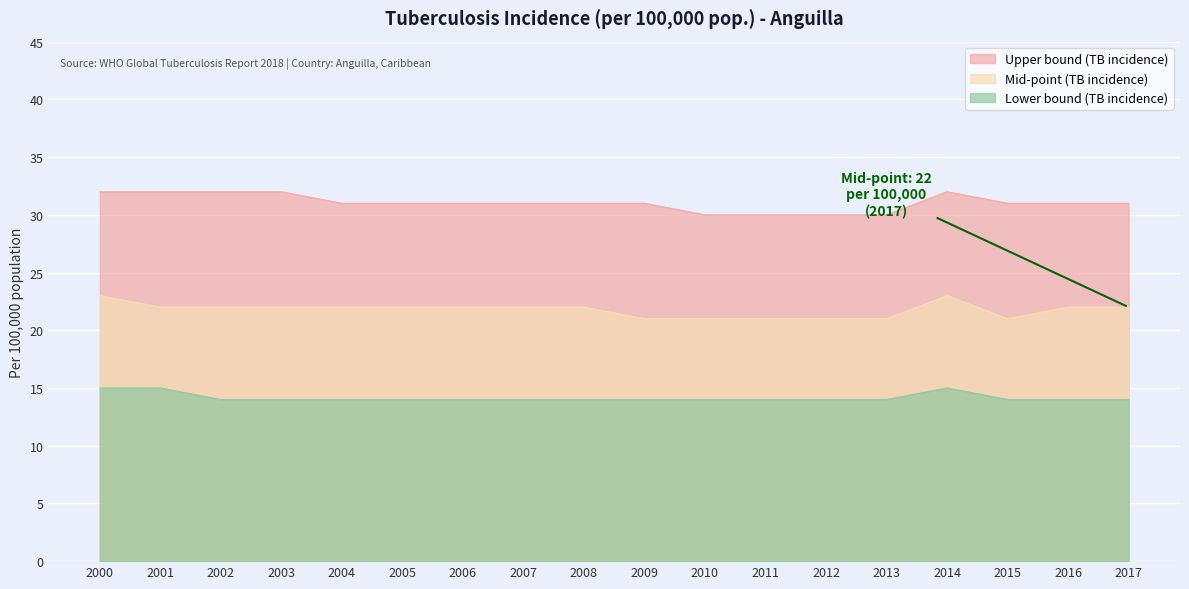

Count the Upper bound (TB incidence) values in the range 31 to 32.

14